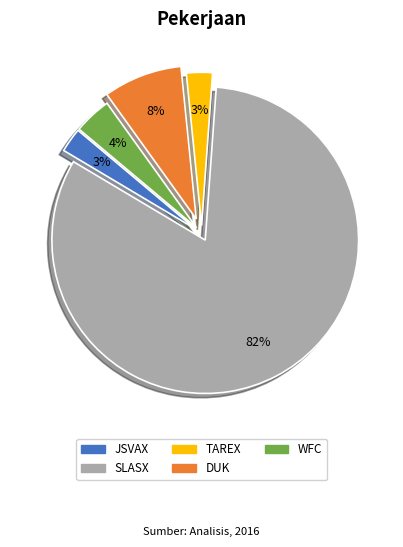

Which has a higher value, DUK or SLASX?

SLASX